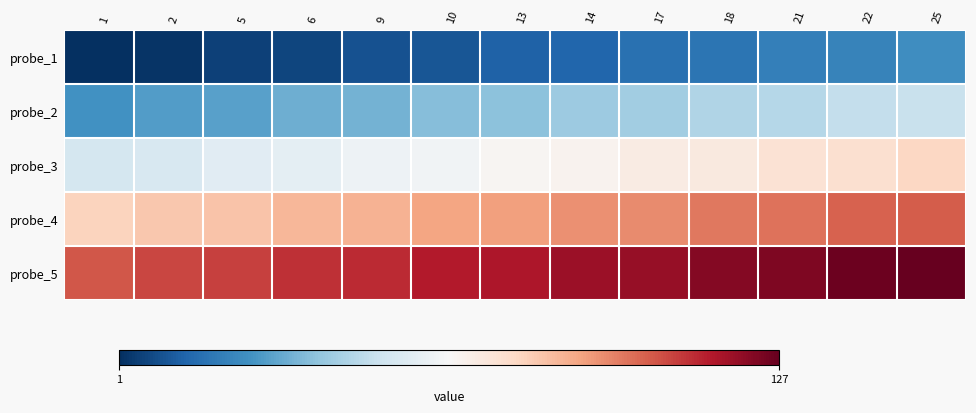

Reading right to left, extract all data points from this chart.

probe_1: 25=25	22=22	21=21	18=18	17=17	14=14	13=13	10=10	9=9	6=6	5=5	2=2	1=1
probe_2: 25=50	22=49	21=46	18=45	17=42	14=41	13=38	10=37	9=34	6=33	5=30	2=29	1=26
probe_3: 25=77	22=74	21=73	18=70	17=69	14=66	13=65	10=62	9=61	6=58	5=57	2=54	1=53
probe_4: 25=102	22=101	21=98	18=97	17=94	14=93	13=90	10=89	9=86	6=85	5=82	2=81	1=78
probe_5: 25=127	22=126	21=123	18=122	17=119	14=118	13=115	10=114	9=111	6=110	5=107	2=106	1=103